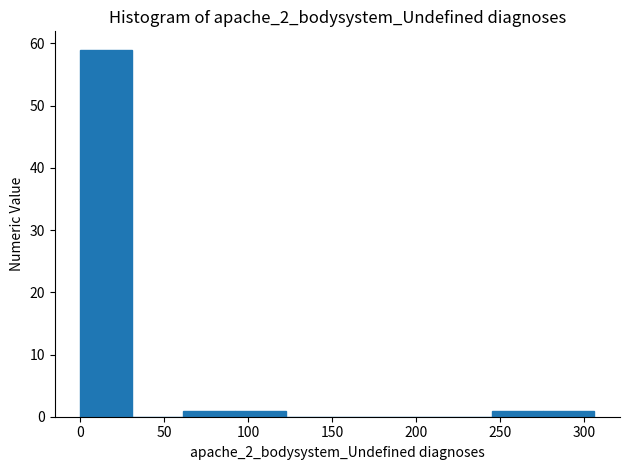

How tall is the bar that spans 90 to 120 on the x-axis? Neither the bar edges nor the heights are printed on the chart, so give them approximately, as read against the axes.

1